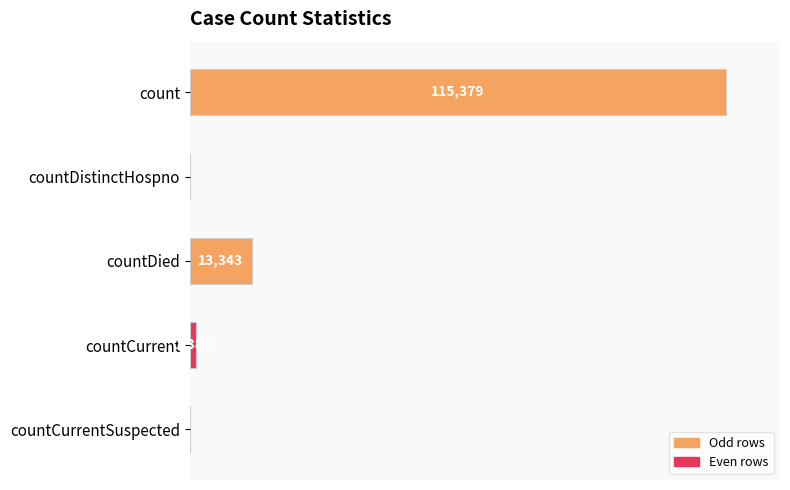

Rank the categories by value from highest to lowest.

count, countDied, countCurrent, countDistinctHospno, countCurrentSuspected